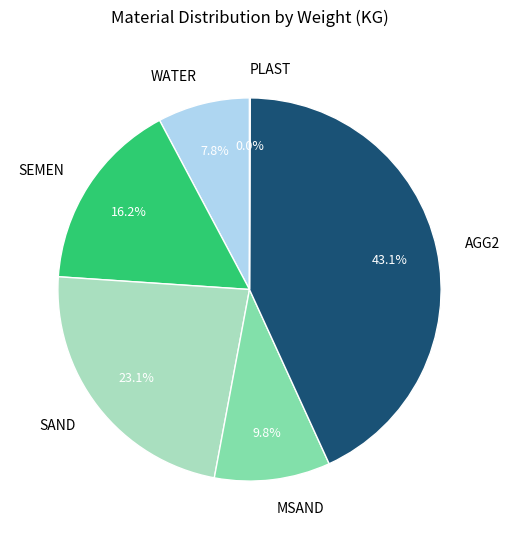

Which category has the biggest portion of the pie?

AGG2